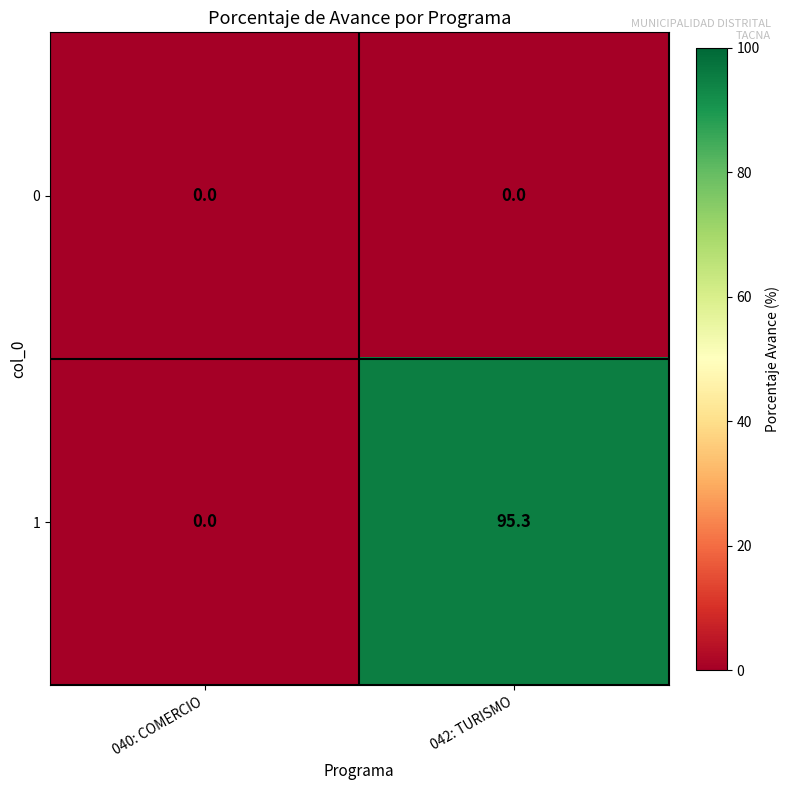

At which category is the sum across all series the highest?

042: TURISMO